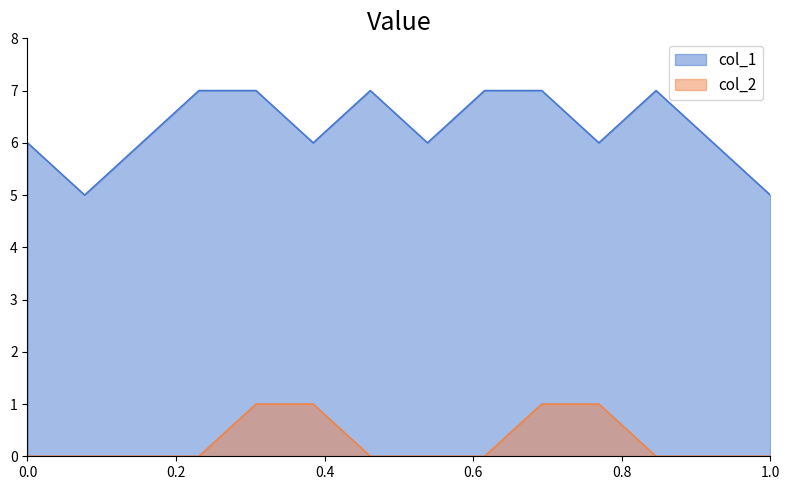

Which series has the largest total across all categories?

col_1